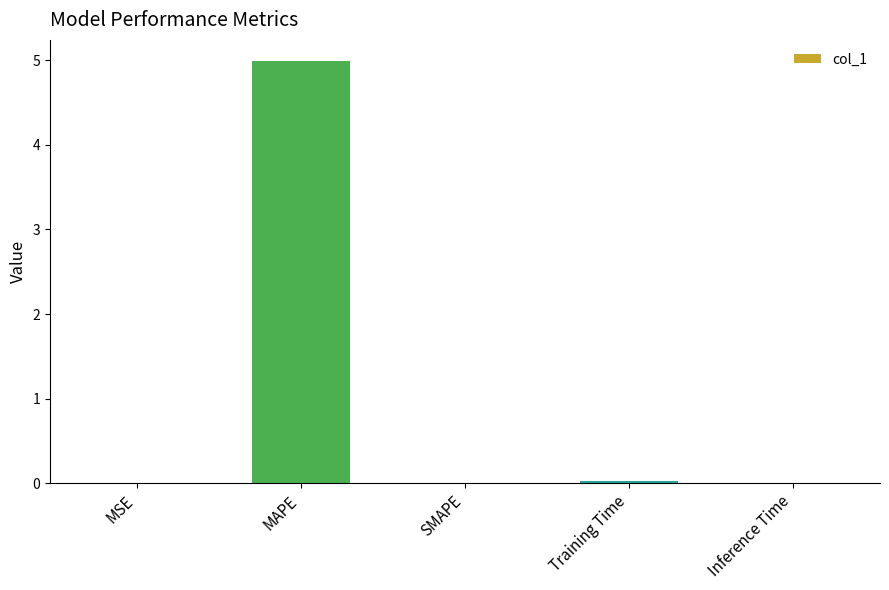

True or false: the data shows 0.0 at Inference Time.

True